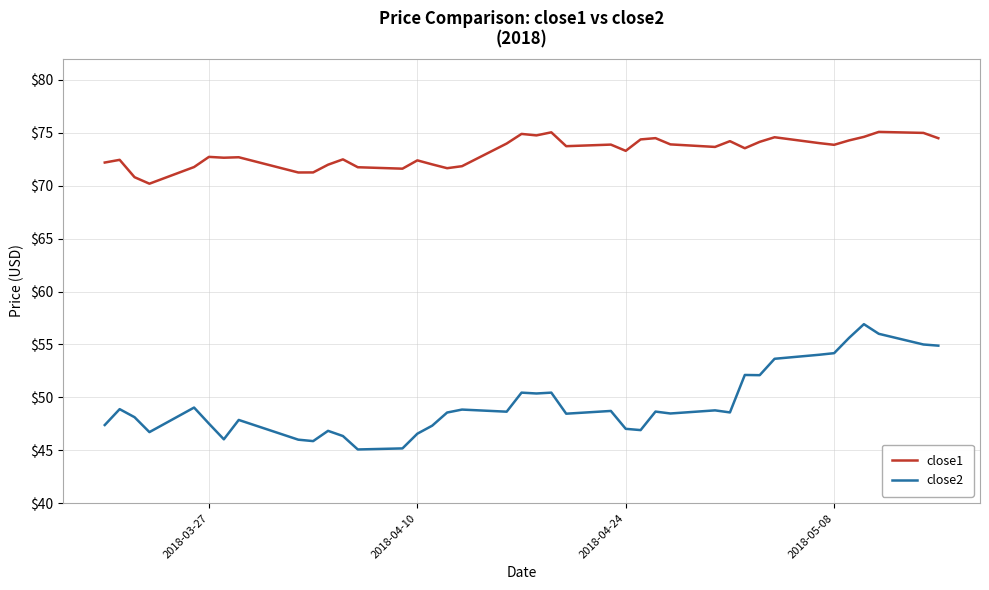

Does the chart display data point markers on the line(s)?

No